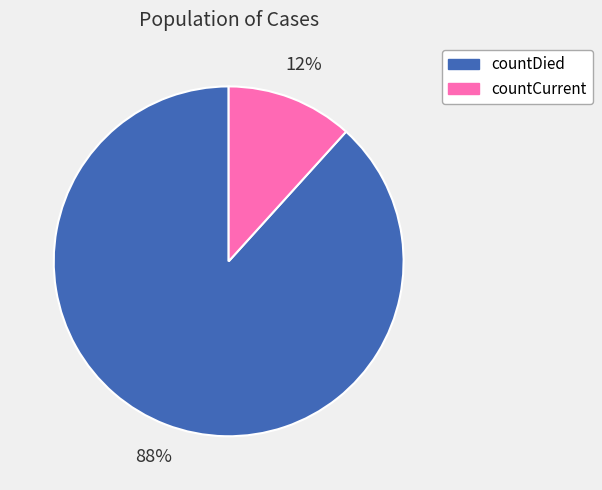

Is it true that countCurrent is 12% of the pie?

True